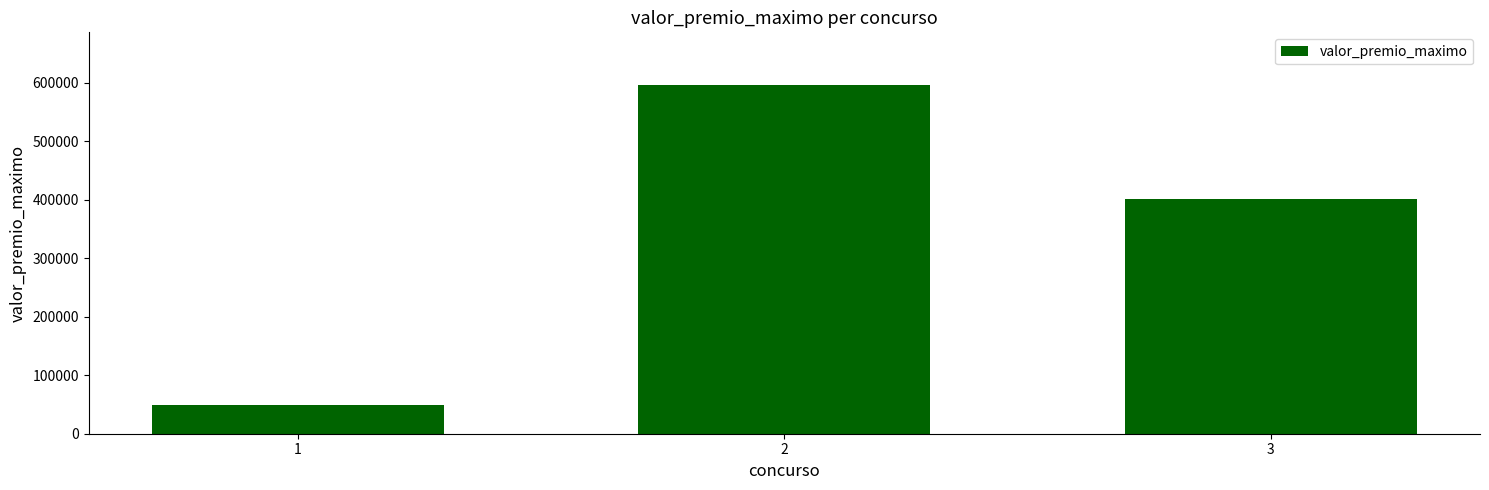

What is the sum of all values?

1046713.2